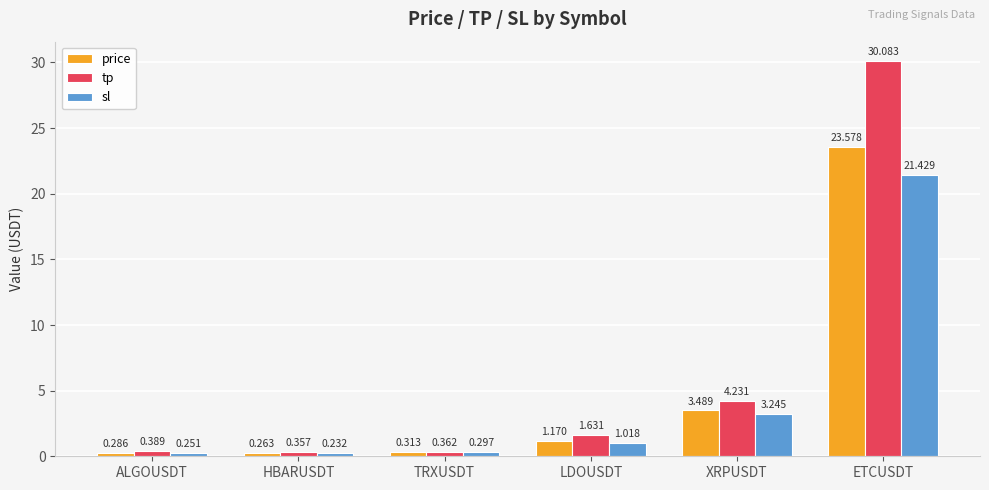

How many values in the price series are below 1?

3